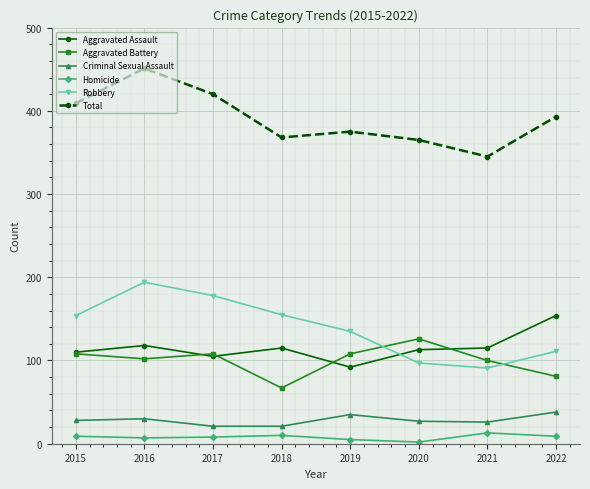

What is the difference between the Robbery values at 2018 and 2017?

23